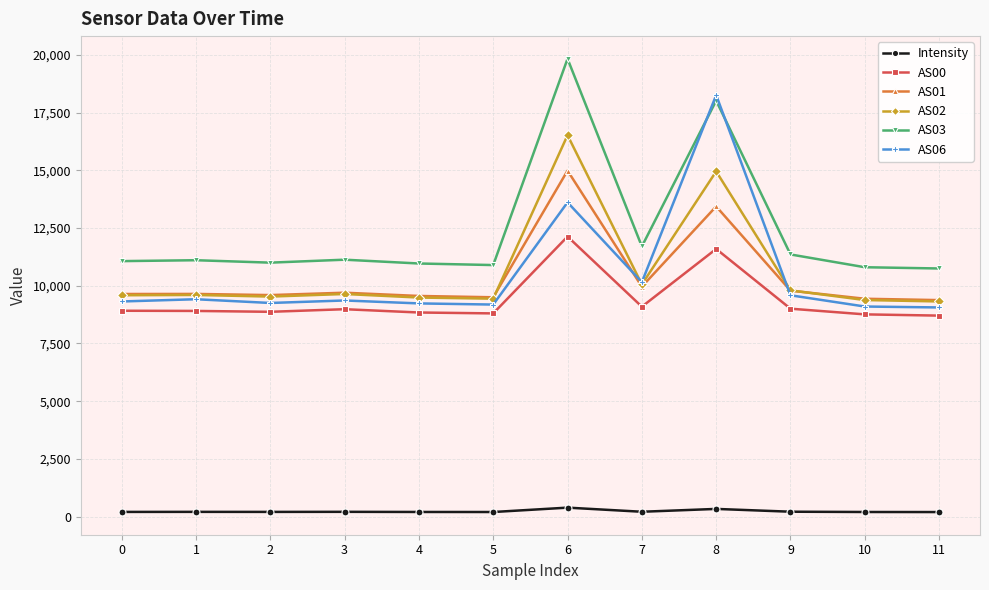

What is the total value across all series at 10?

47687.5